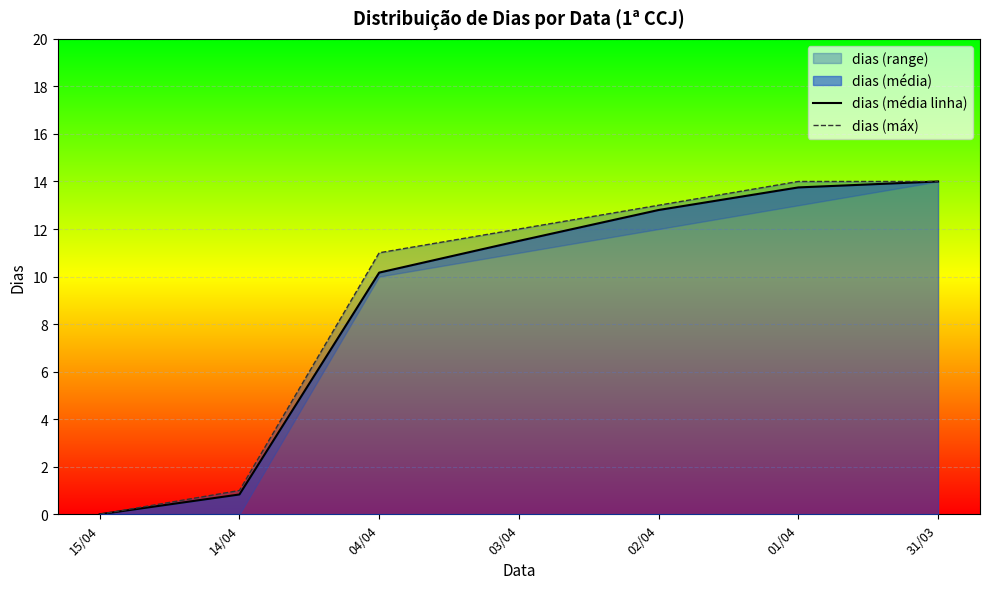

Which series has the largest range (max minus min)?

dias (média linha)